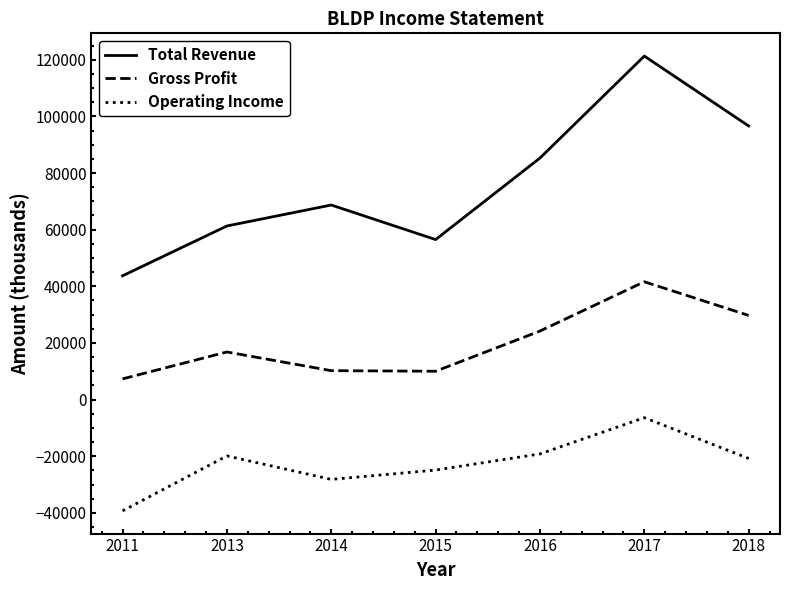

What value does the Operating Income series have at 2016?

-19200